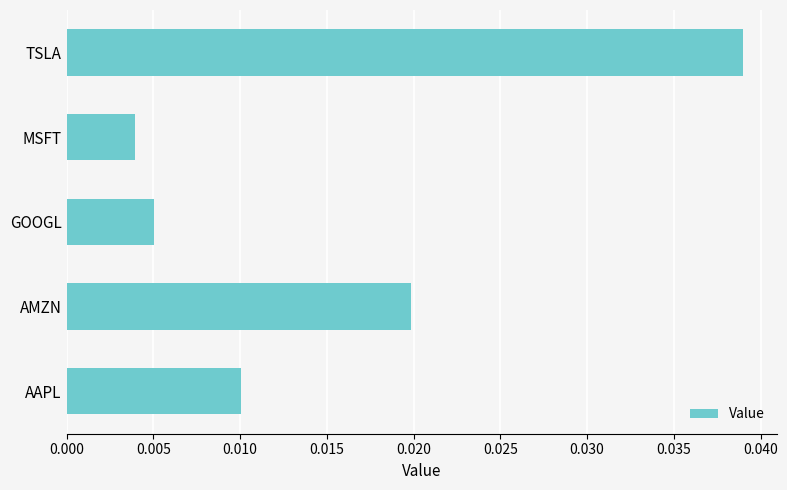

How many values are between 0 and 1?

5